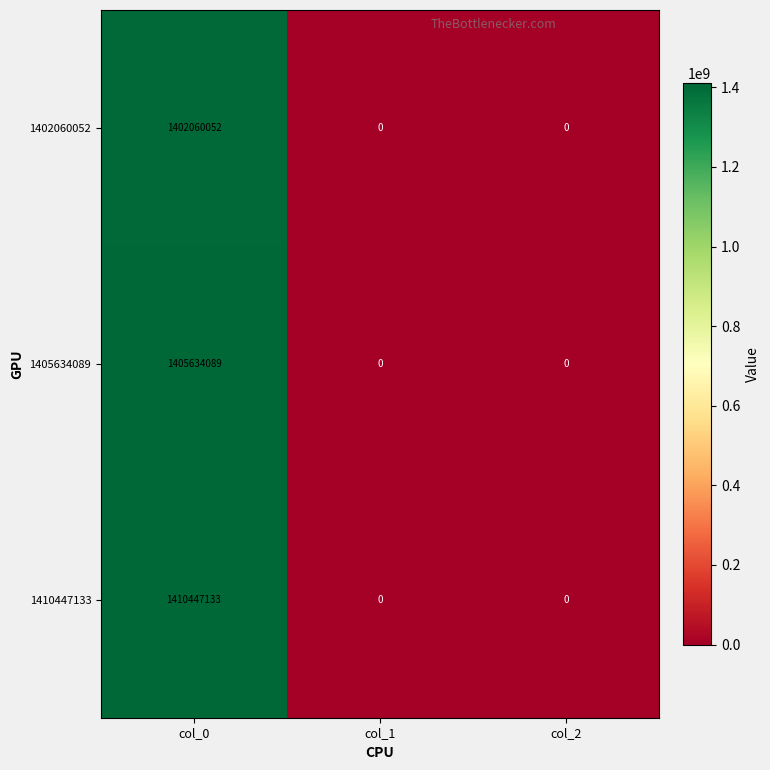

Count the number of data series in this chart.

3